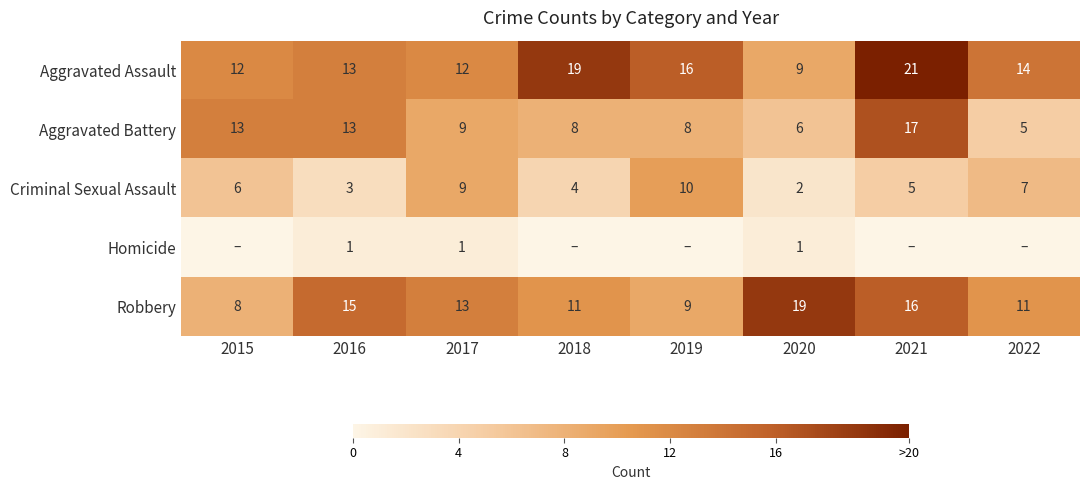

What is the lowest value of the Criminal Sexual Assault series?

2